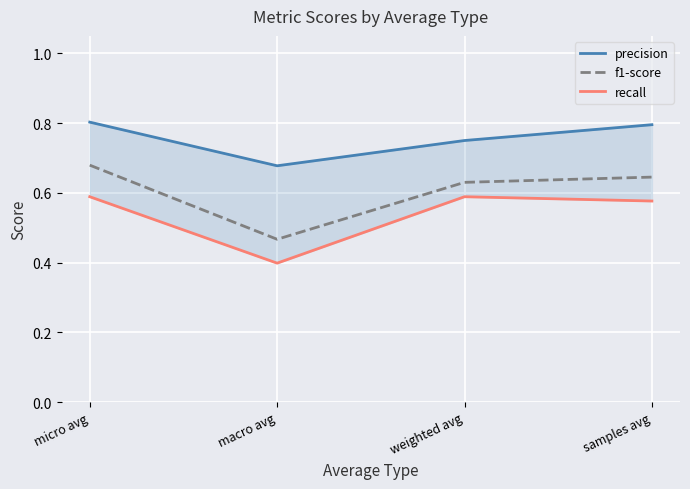

Which category has the lowest value in the recall series?

macro avg